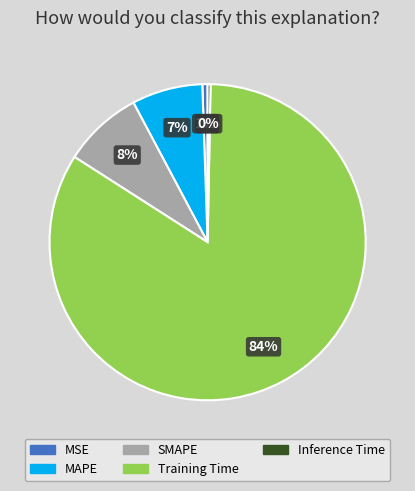

Is it true that Inference Time is 0% of the pie?

True